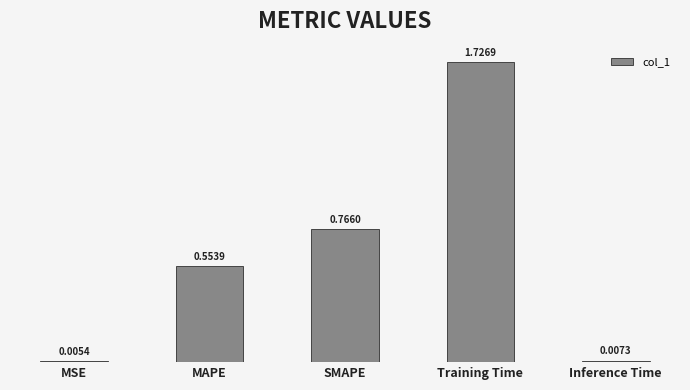

Are the bars horizontal?

No